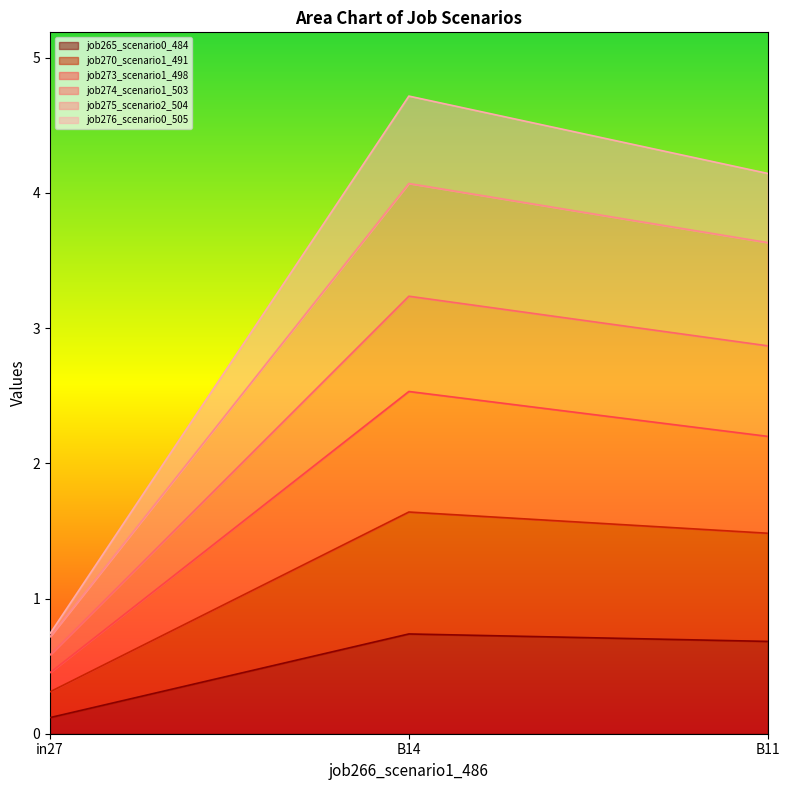

What is the label of the 2nd point from the left?

B14